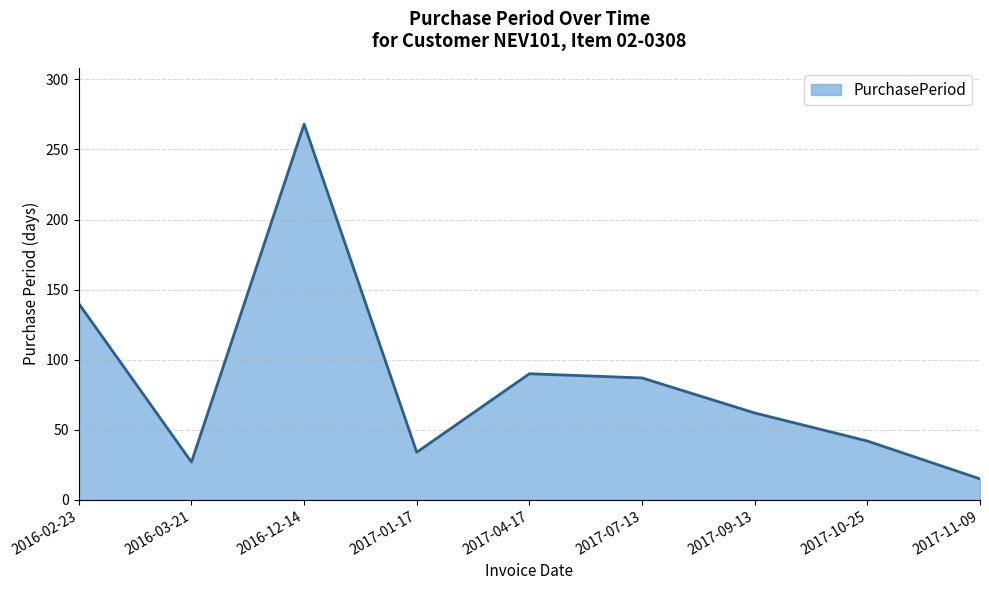

Is it true that the value at 2017-10-25 is 42?

True